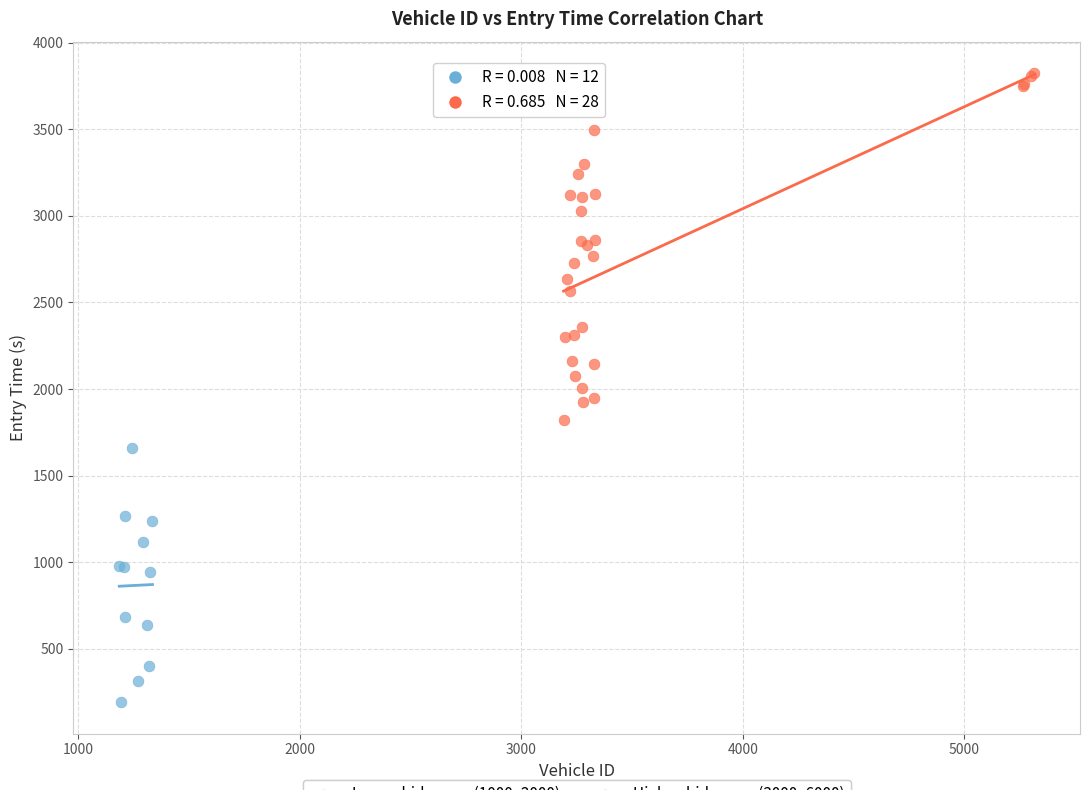

Which series reaches the minimum Y coordinate?

Low vehid group (1000–2000)